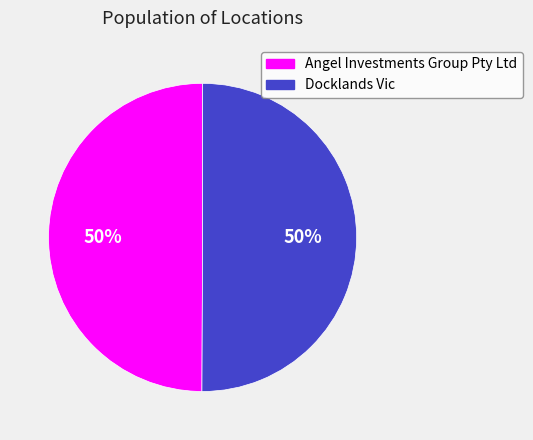

Count the number of slices in the pie.

2